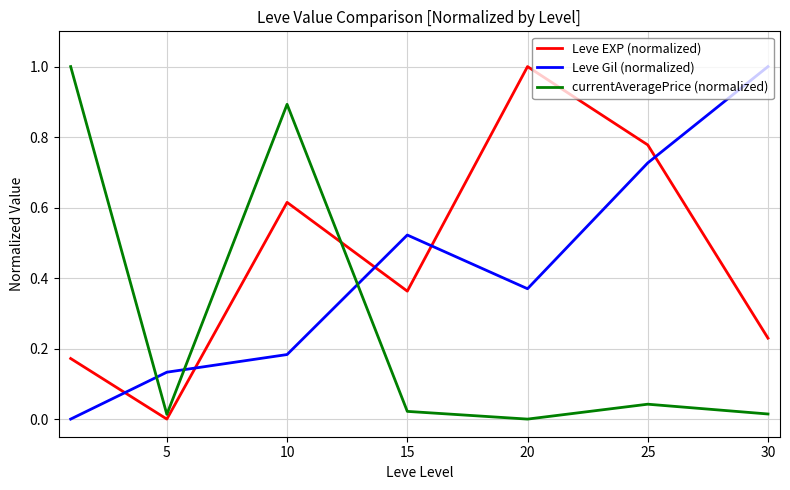

True or false: Leve Gil (normalized) and currentAveragePrice (normalized) intersect in this chart.

True